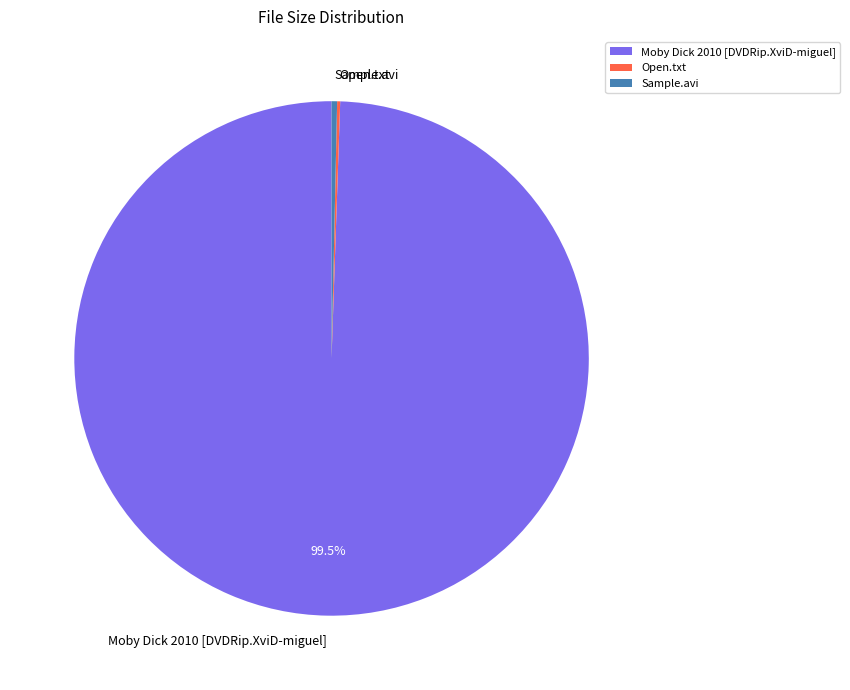

Which slice is the largest?

Moby Dick 2010 [DVDRip.XviD-miguel]